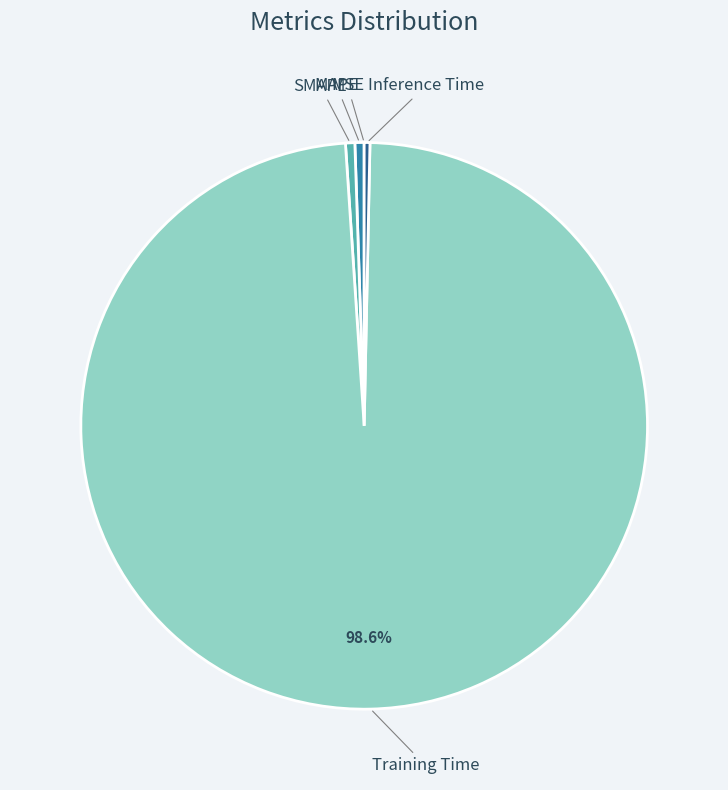

What percentage is the MAPE slice, to the nearest percent?

1%